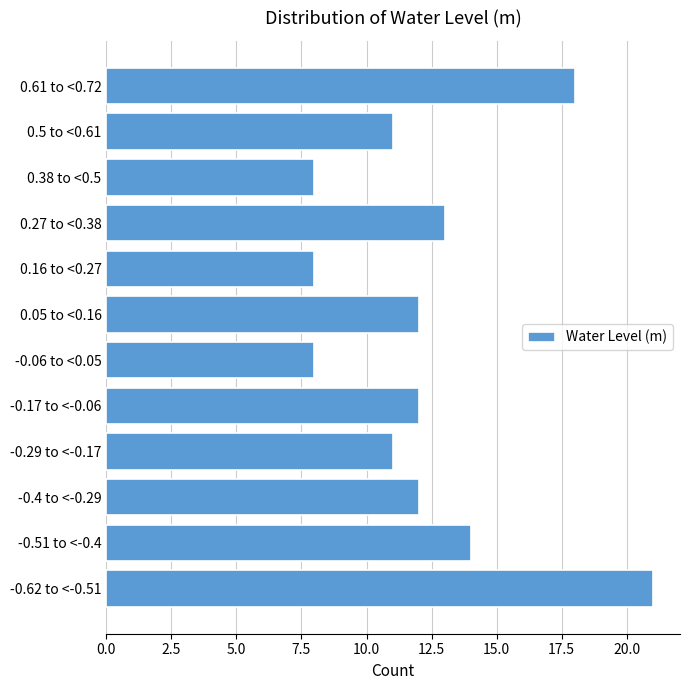

Reading bottom to top, extract all data points from this chart.

21	14	12	11	12	8	12	8	13	8	11	18